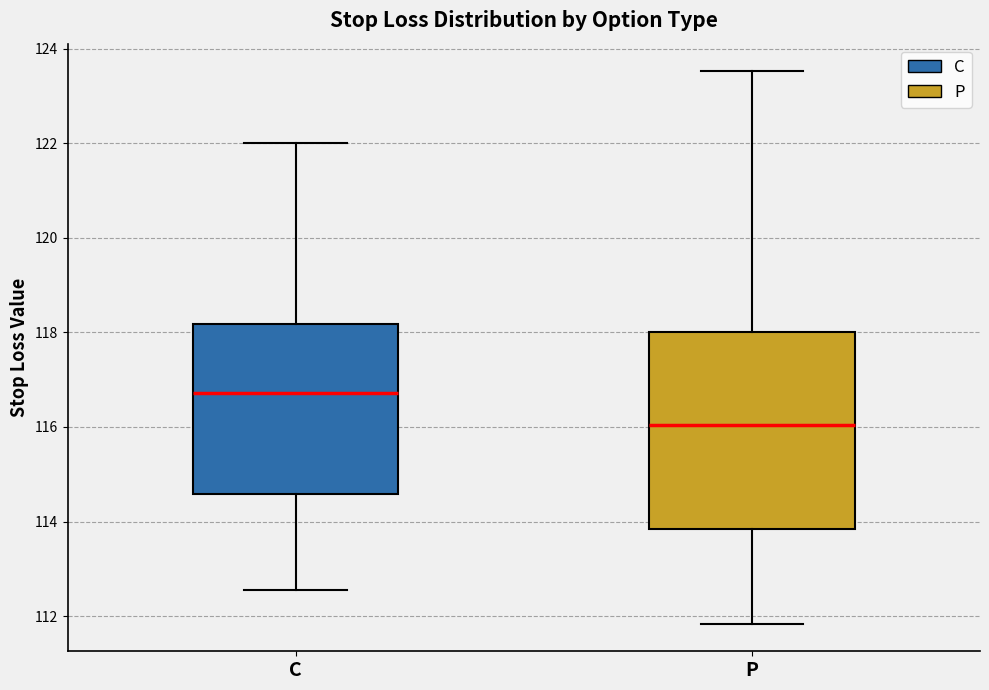

Comparing the boxes themselves (not the whiskers), which one is the tallest?

P